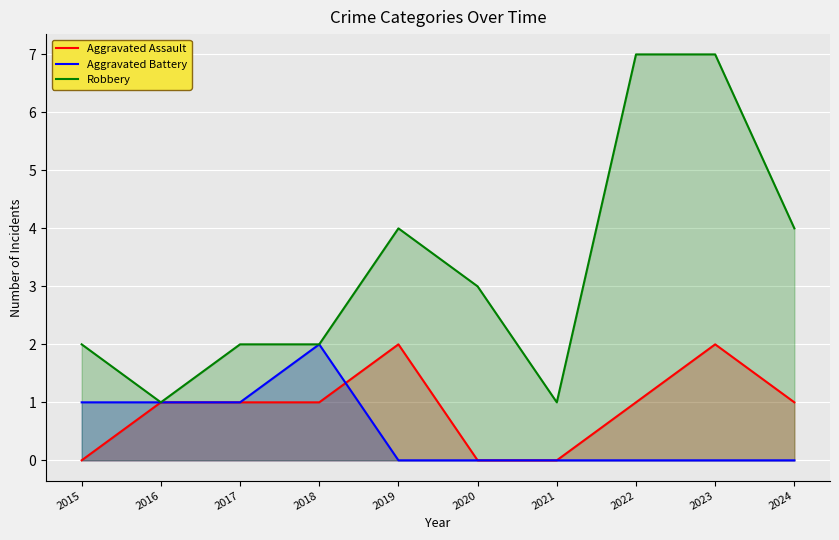

Where is Robbery nearest to the value 4?

2019